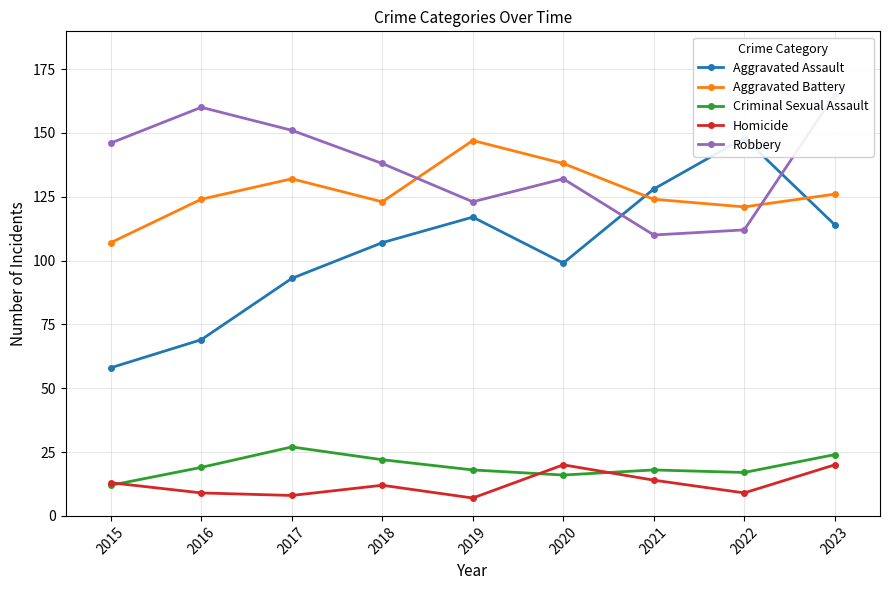

What is the difference between the Homicide values at 2018 and 2017?

4